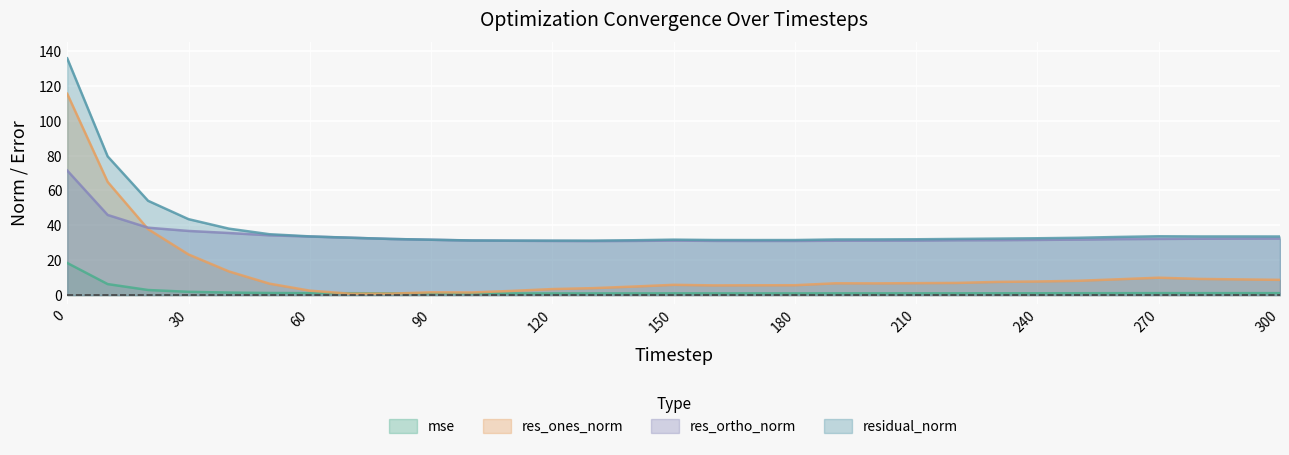

Does the chart display data point markers on the line(s)?

No